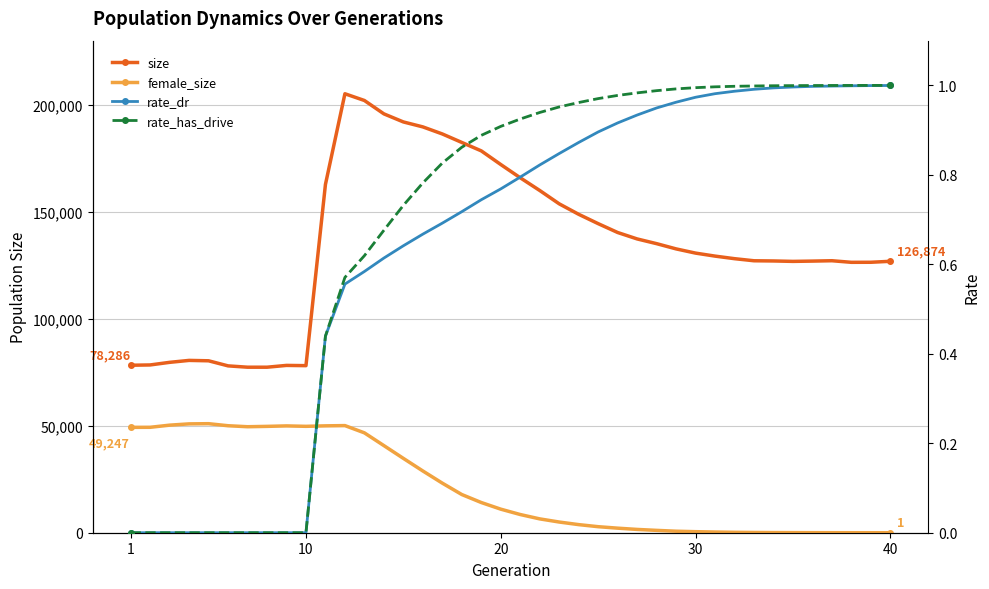

What are all the series names shown in the legend?

size, female_size, rate_dr, rate_has_drive